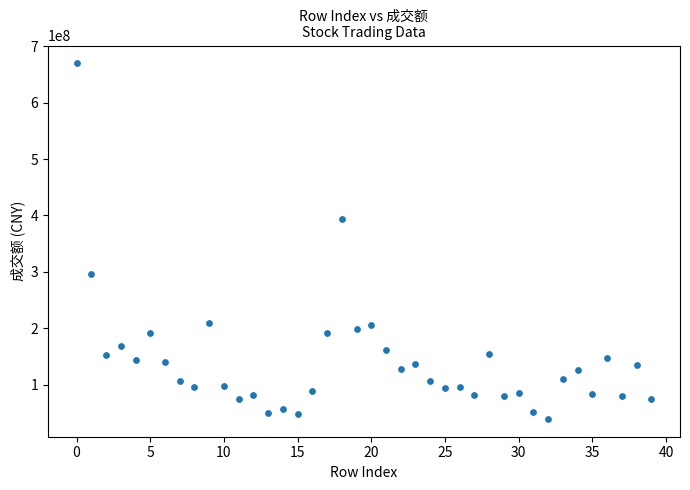

What Y value in the scatter plot is closest to 354472246?

393367859.6